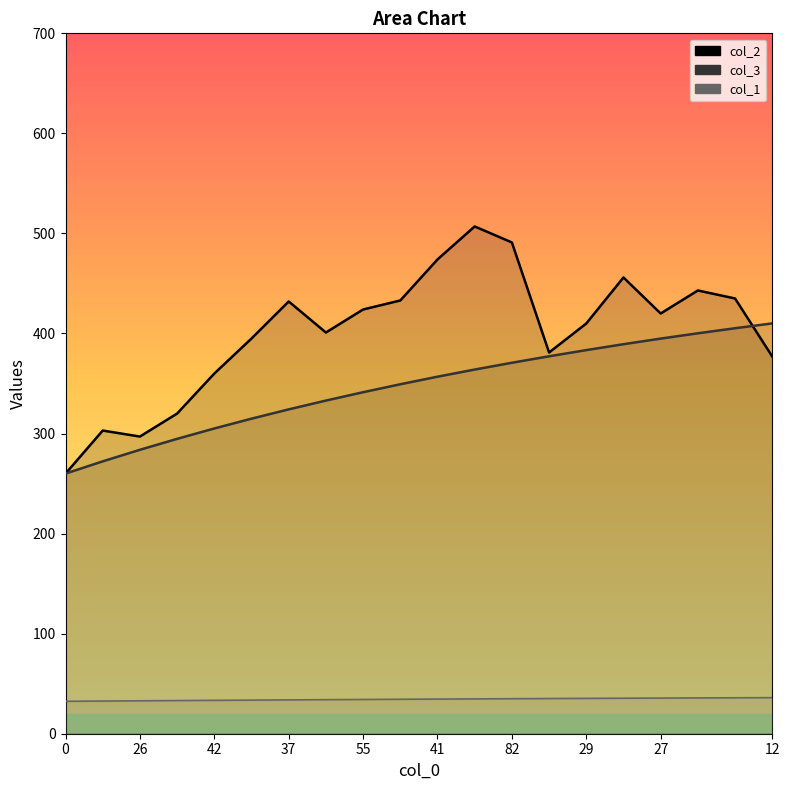

Which series has the largest range (max minus min)?

col_2